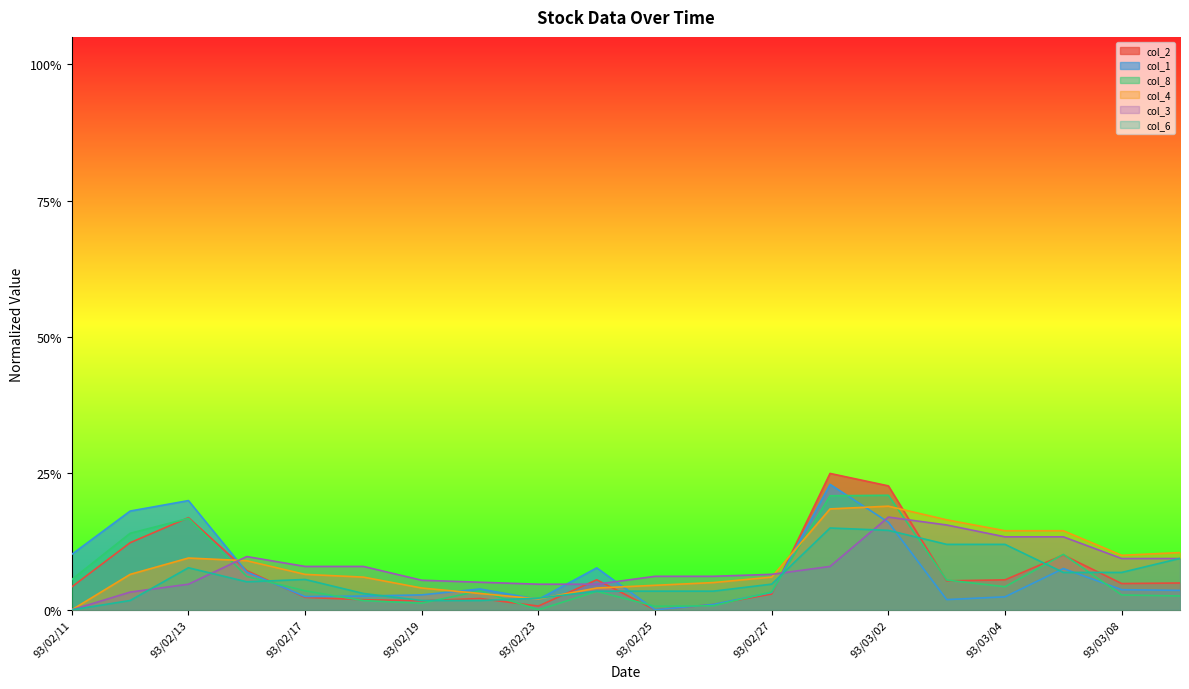

The col_3 series shows 0.1 at 93/03/09. True or false?

True